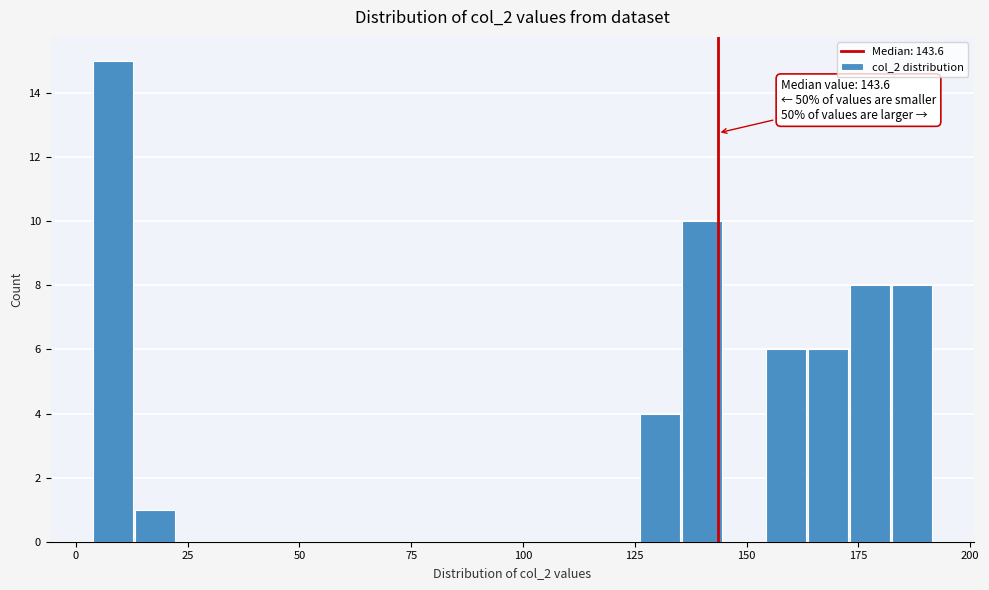

Read against the x-axis, roughly where is the centre of the tallest bar?

10